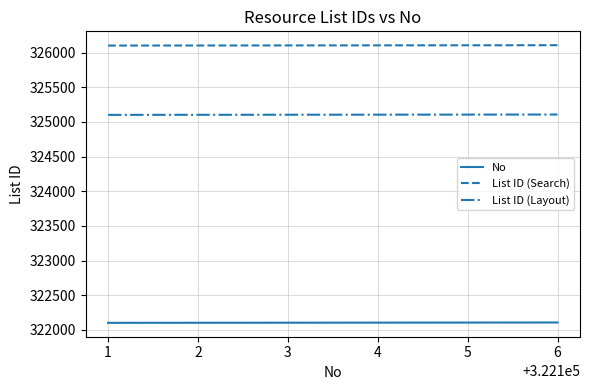

Count the No values in the range 322102 to 322105.

4